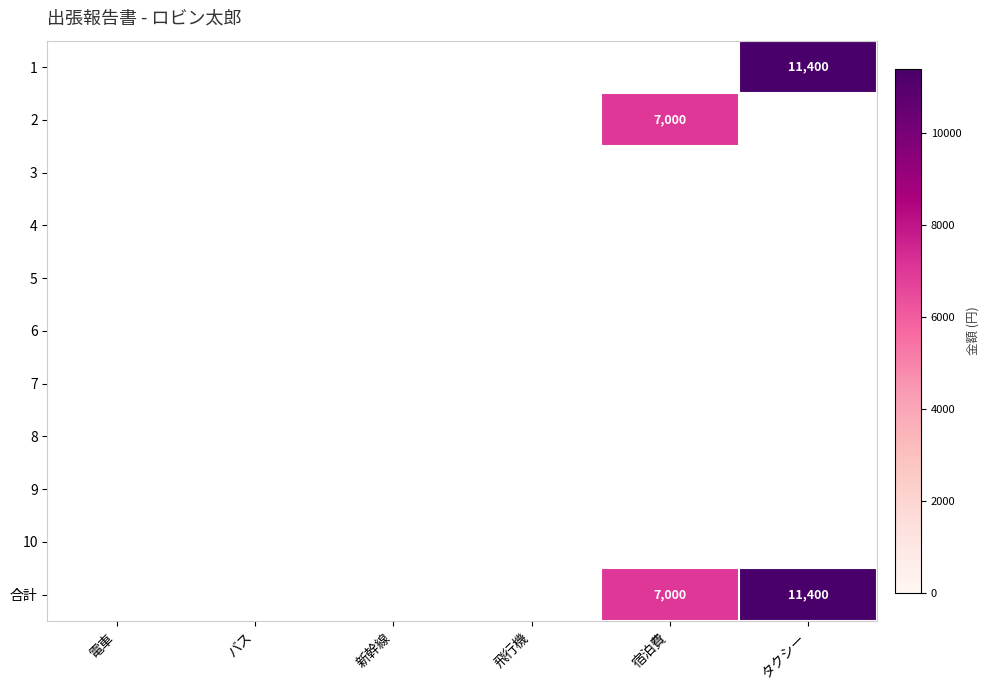

How many positive values does the 合計 series have?

2